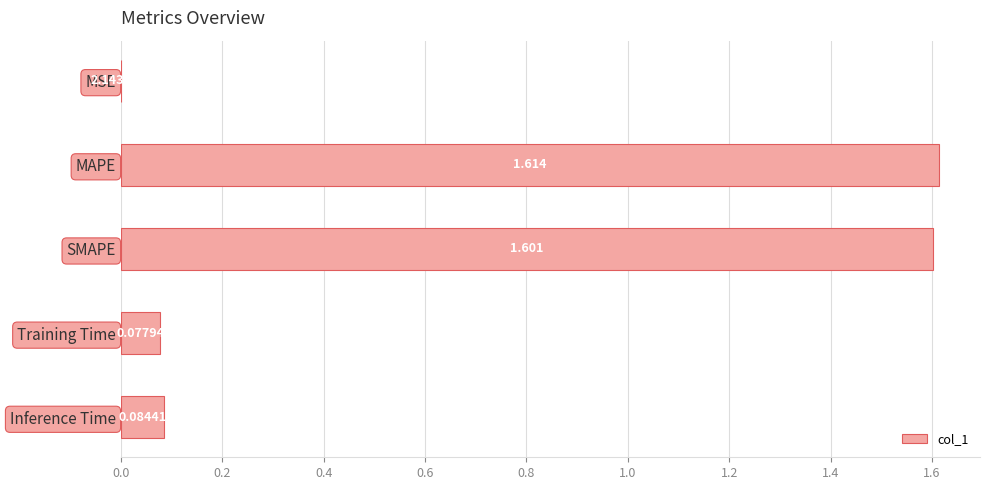

How many data points does each series have?

5